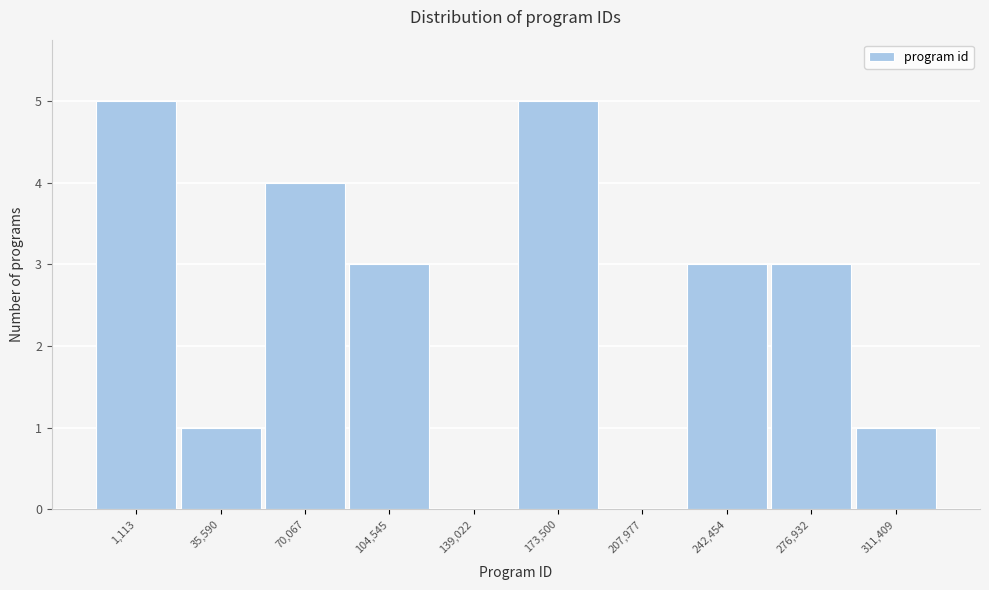

Reading left to right, what are all the values shown in this chart?

1,113=5	35,590=1	70,067=4	104,545=3	139,022=0	173,500=5	207,977=0	242,454=3	276,932=3	311,409=1